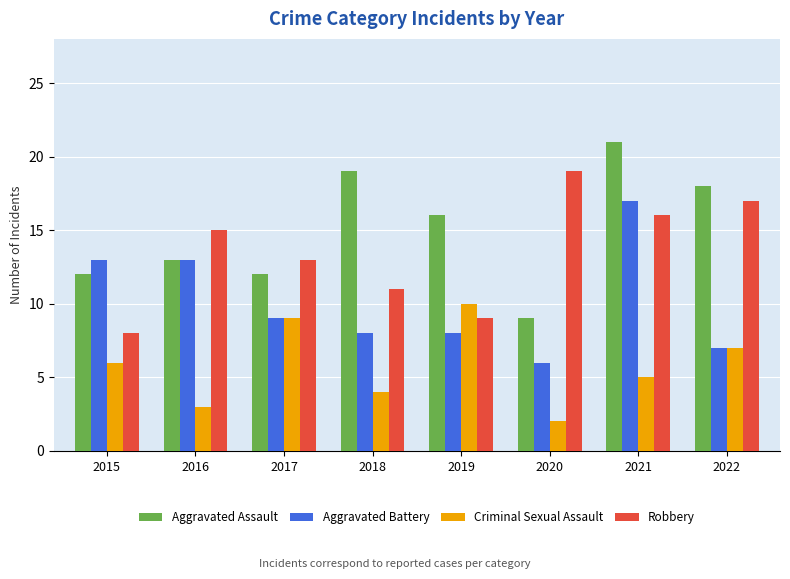

Which label corresponds to the smallest value in the chart?

2020